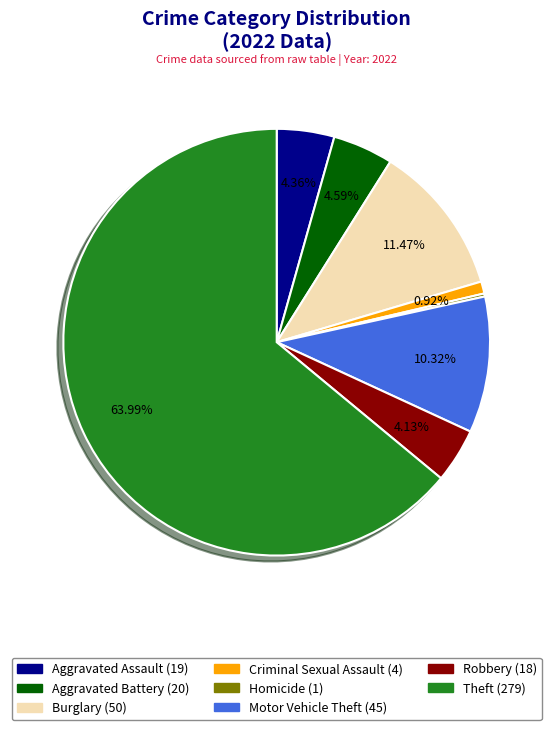

Is there any slice that represents more than half of the pie?

Yes